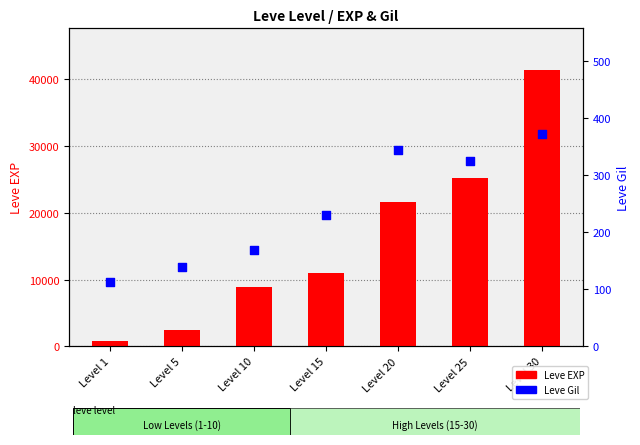

What are all the series names shown in the legend?

Leve EXP, Leve Gil